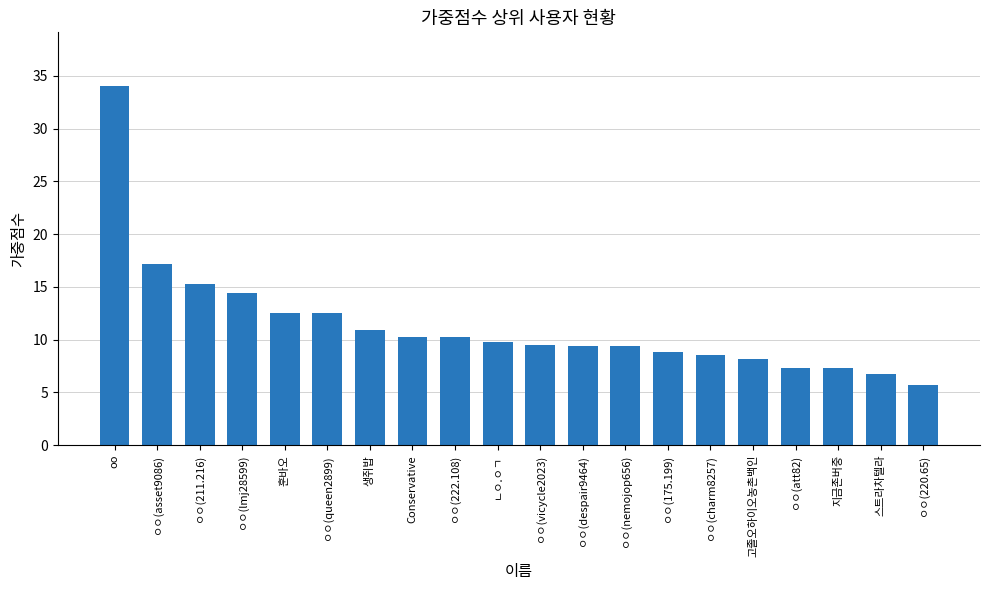

What is the label of the 9th bar from the right?

ㅇㅇ(despair9464)